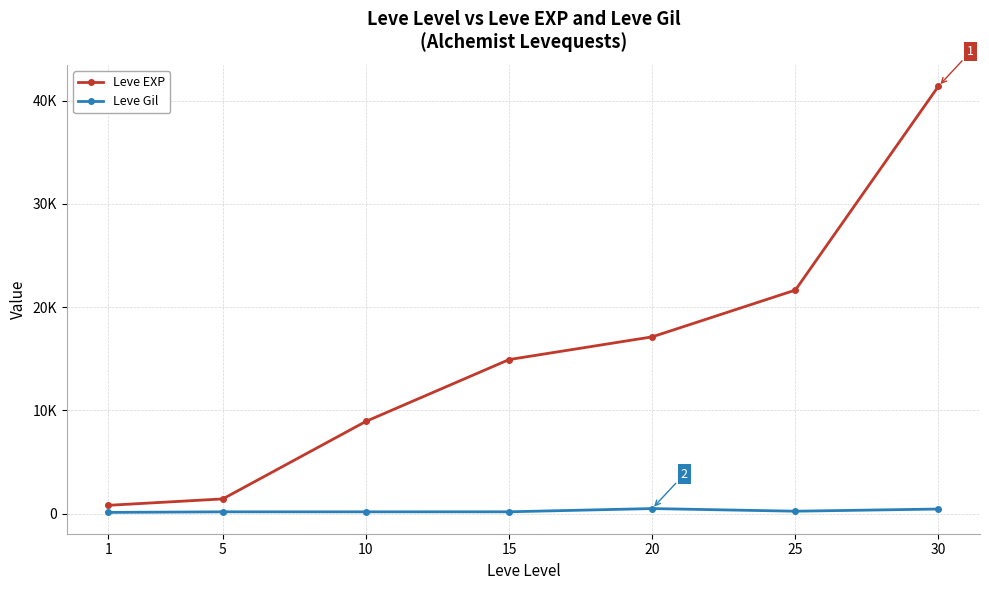

What are all the series names shown in the legend?

Leve EXP, Leve Gil